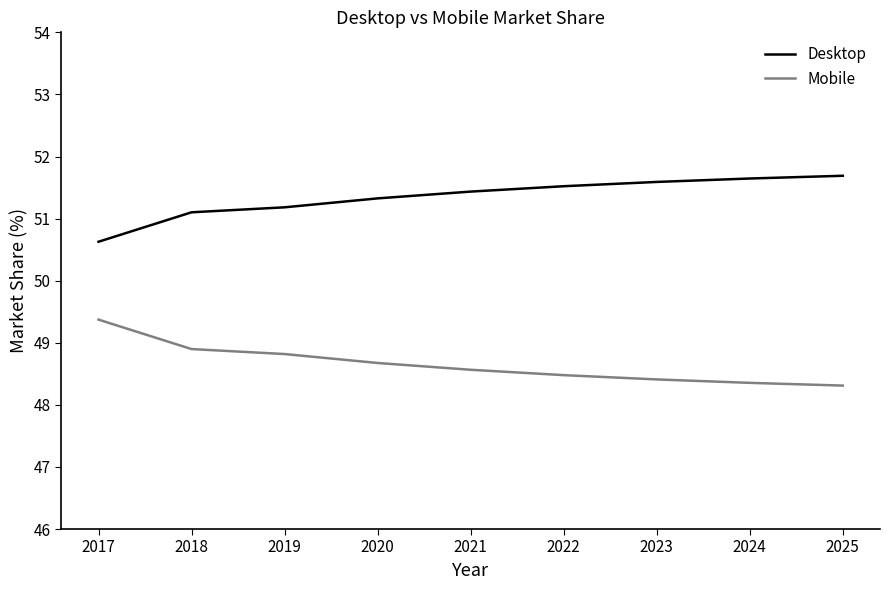

Reading right to left, extract all data points from this chart.

Desktop: 51.7	51.6	51.6	51.5	51.4	51.3	51.2	51.1	50.6
Mobile: 48.3	48.4	48.4	48.5	48.6	48.7	48.8	48.9	49.4